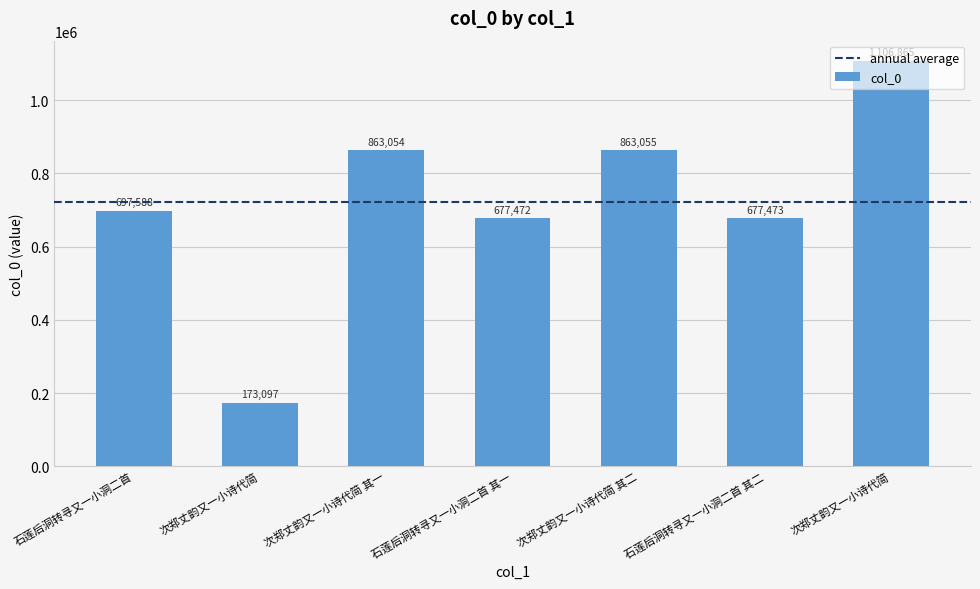

How many values are below 697588?

3